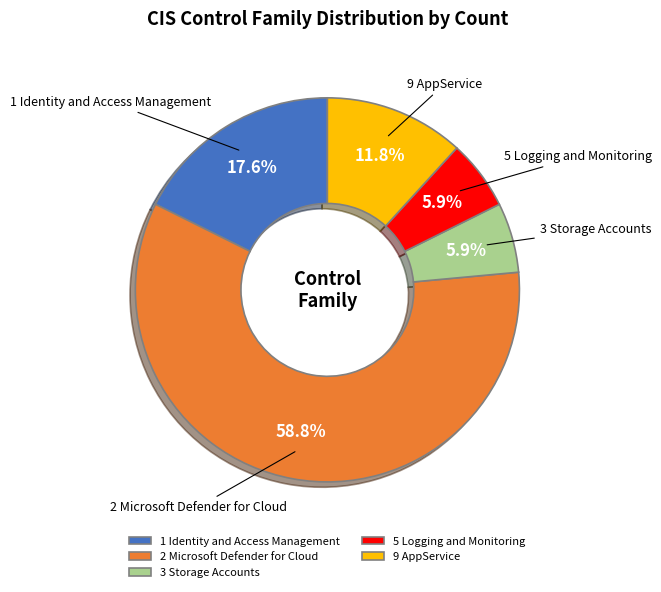

Which slice is the largest?

2 Microsoft Defender for Cloud